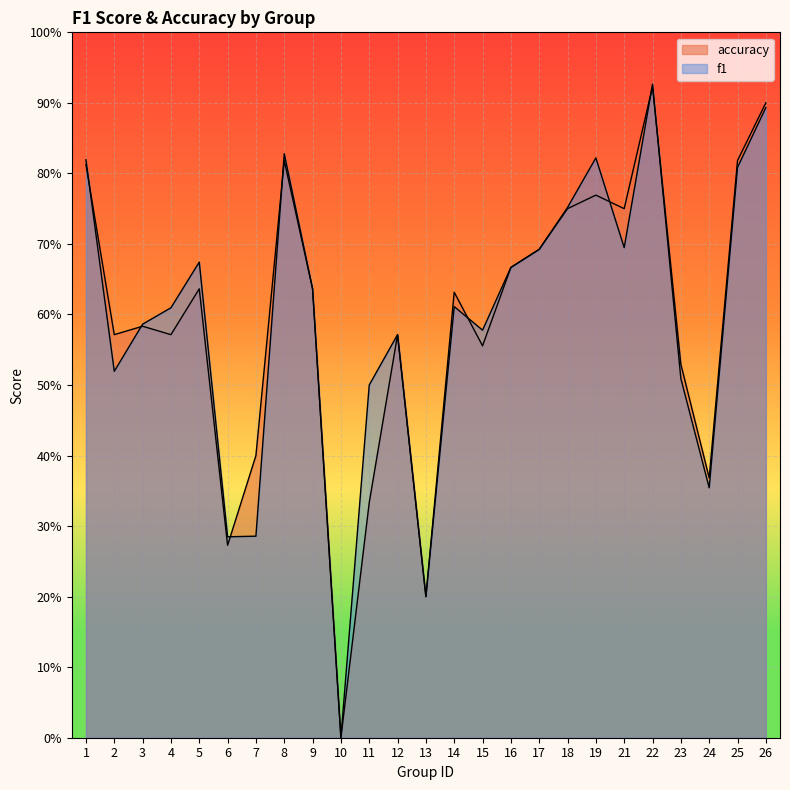

True or false: f1 has more than 0 points higher than both neighbors.

True